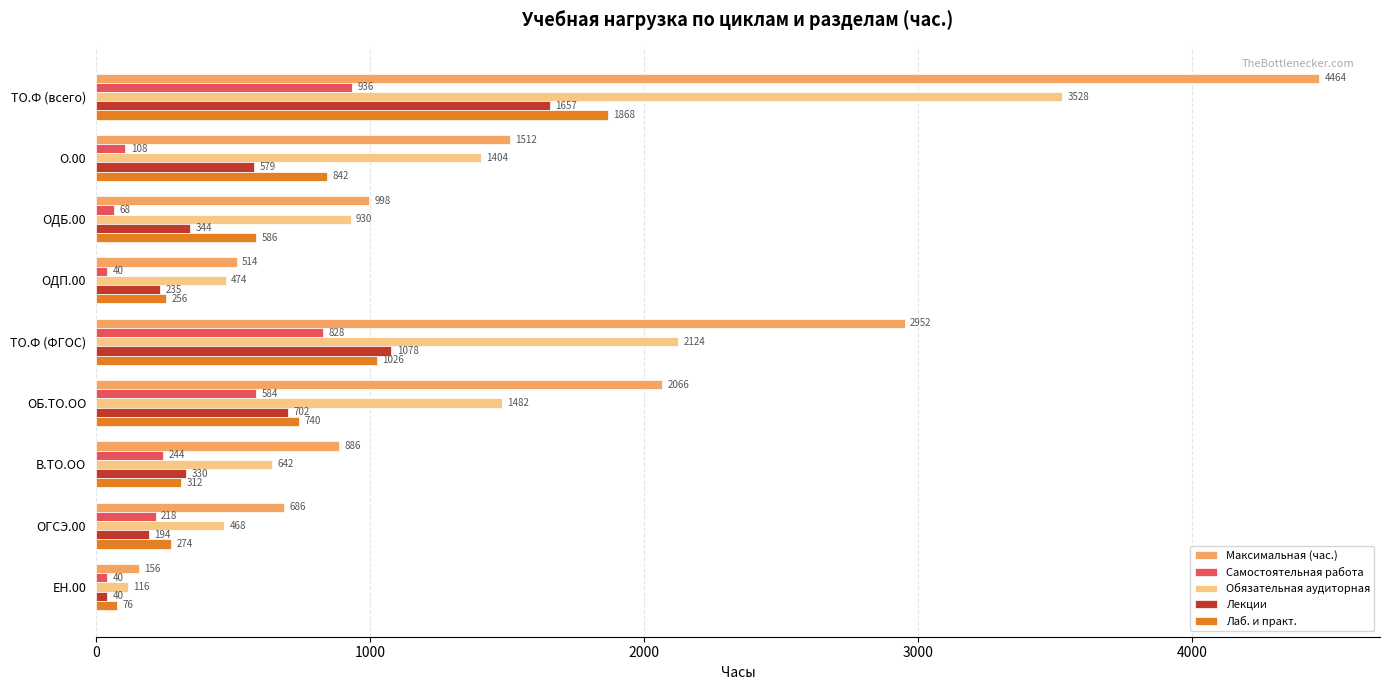

What is the minimum value for Самостоятельная работа?

40